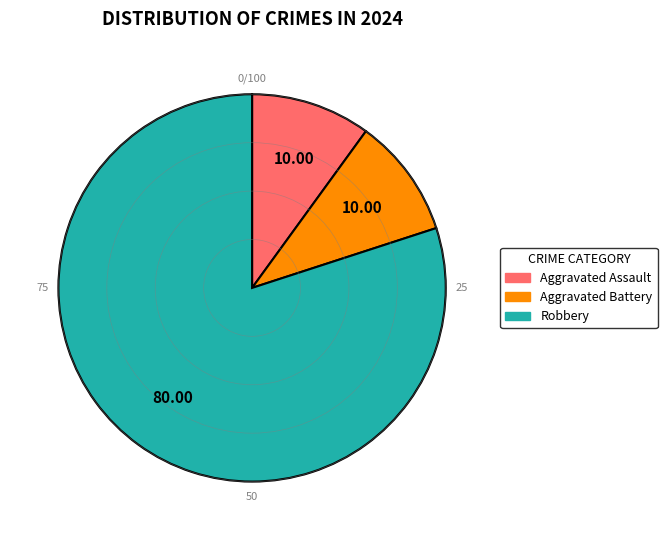

Approximately how many times larger is the value at Aggravated Assault compared to Aggravated Battery?

1.0